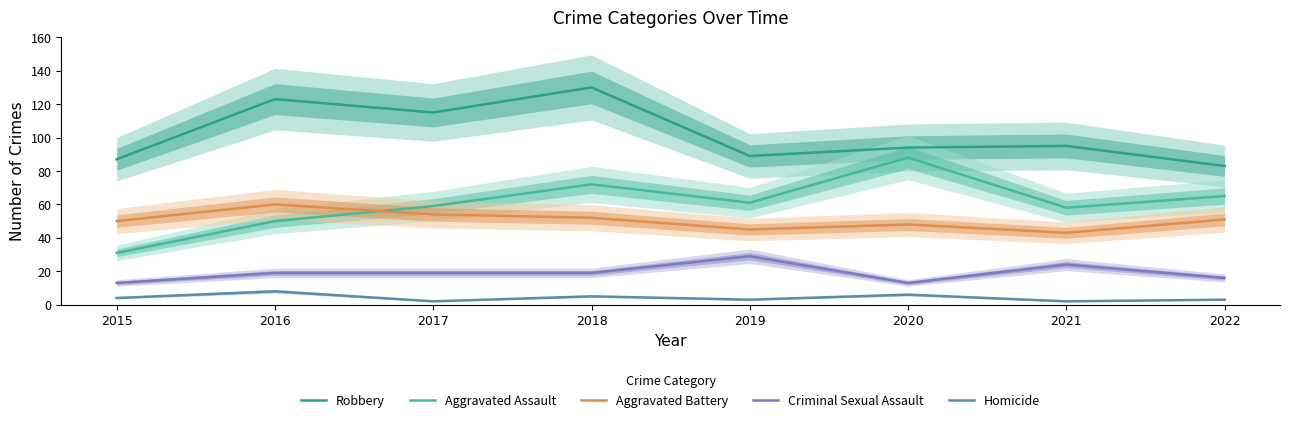

Reading right to left, what are all the values shown in this chart?

Robbery: 2022=83	2021=95	2020=94	2019=89	2018=130	2017=115	2016=123	2015=87
Aggravated Assault: 2022=65	2021=58	2020=88	2019=61	2018=72	2017=59	2016=50	2015=31
Aggravated Battery: 2022=51	2021=43	2020=48	2019=45	2018=52	2017=54	2016=60	2015=50
Criminal Sexual Assault: 2022=16	2021=24	2020=13	2019=29	2018=19	2017=19	2016=19	2015=13
Homicide: 2022=3	2021=2	2020=6	2019=3	2018=5	2017=2	2016=8	2015=4